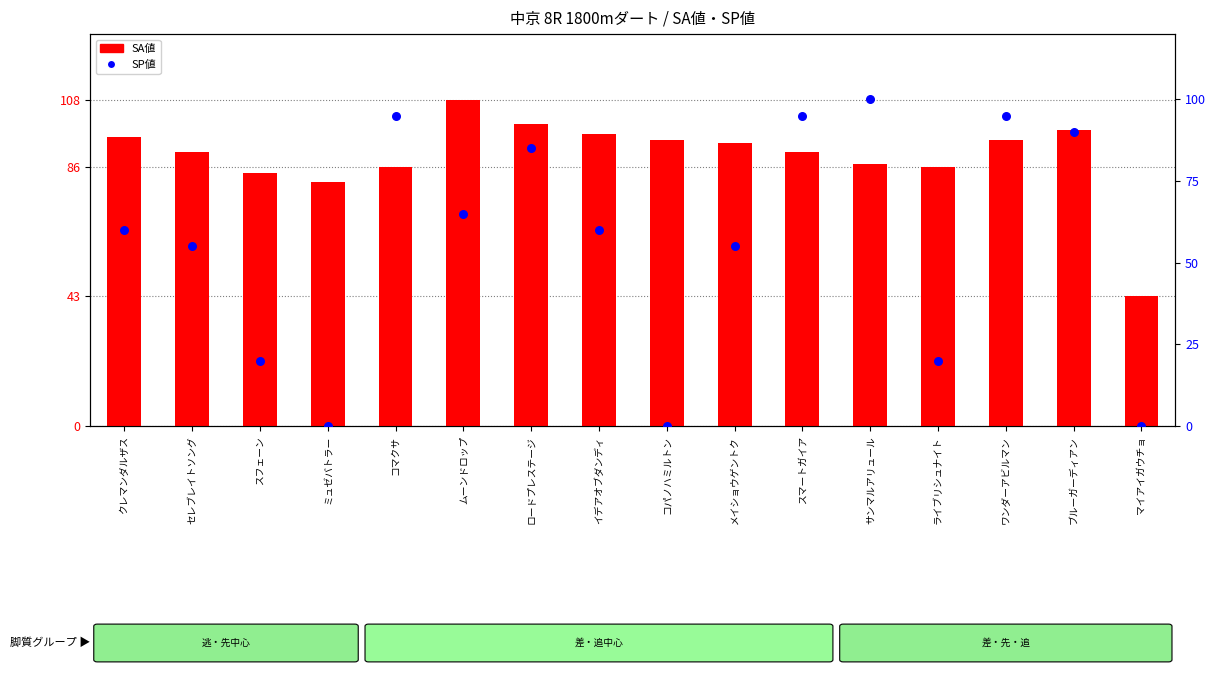

Is the value of SP値 at ミュゼバトラー greater than the value of SA値 at マイアイガウチョ?

No